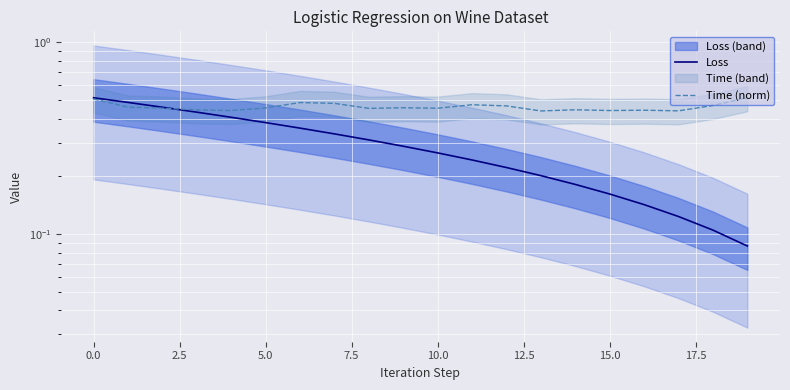

What value does the Loss series have at 5.0?

0.4